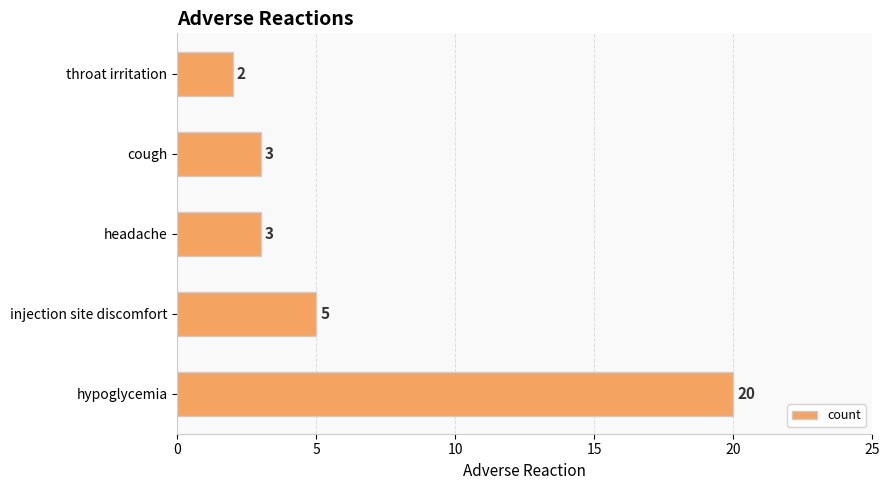

What is the sum of all values?

33